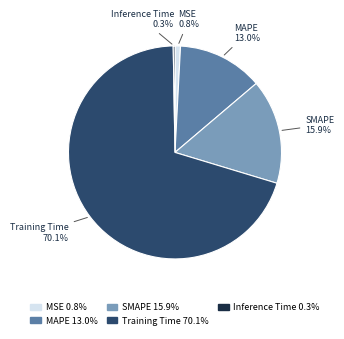

To the nearest percent, what is the average slice percentage?

20%